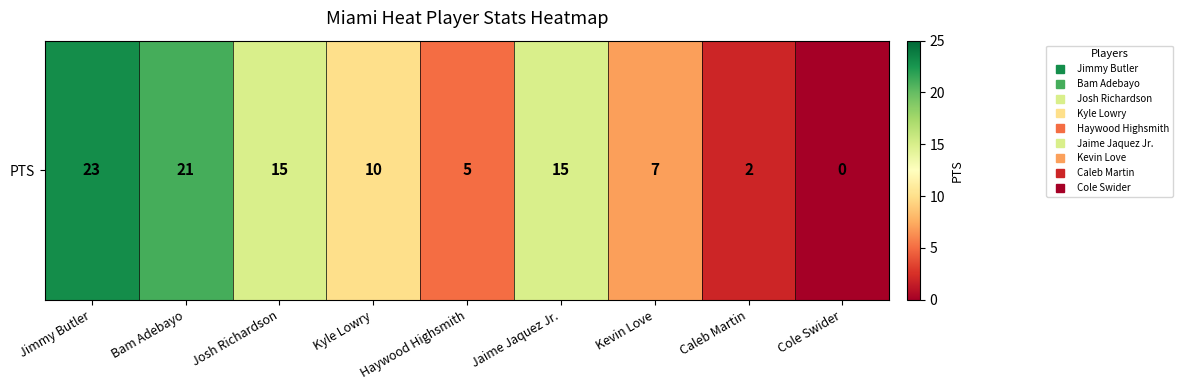

What is the sum of all values?

98